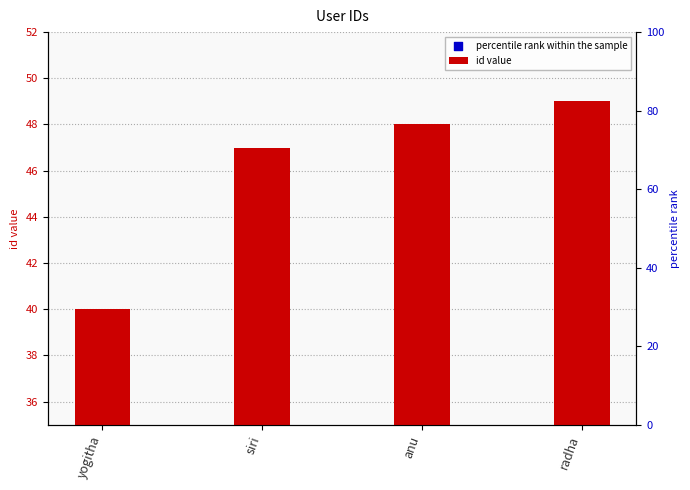

Which series reaches the maximum Y coordinate?

percentile rank within the sample